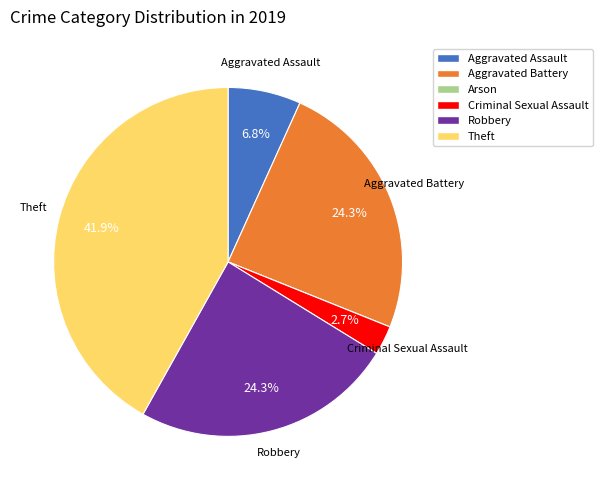

Is there any slice that represents more than half of the pie?

No